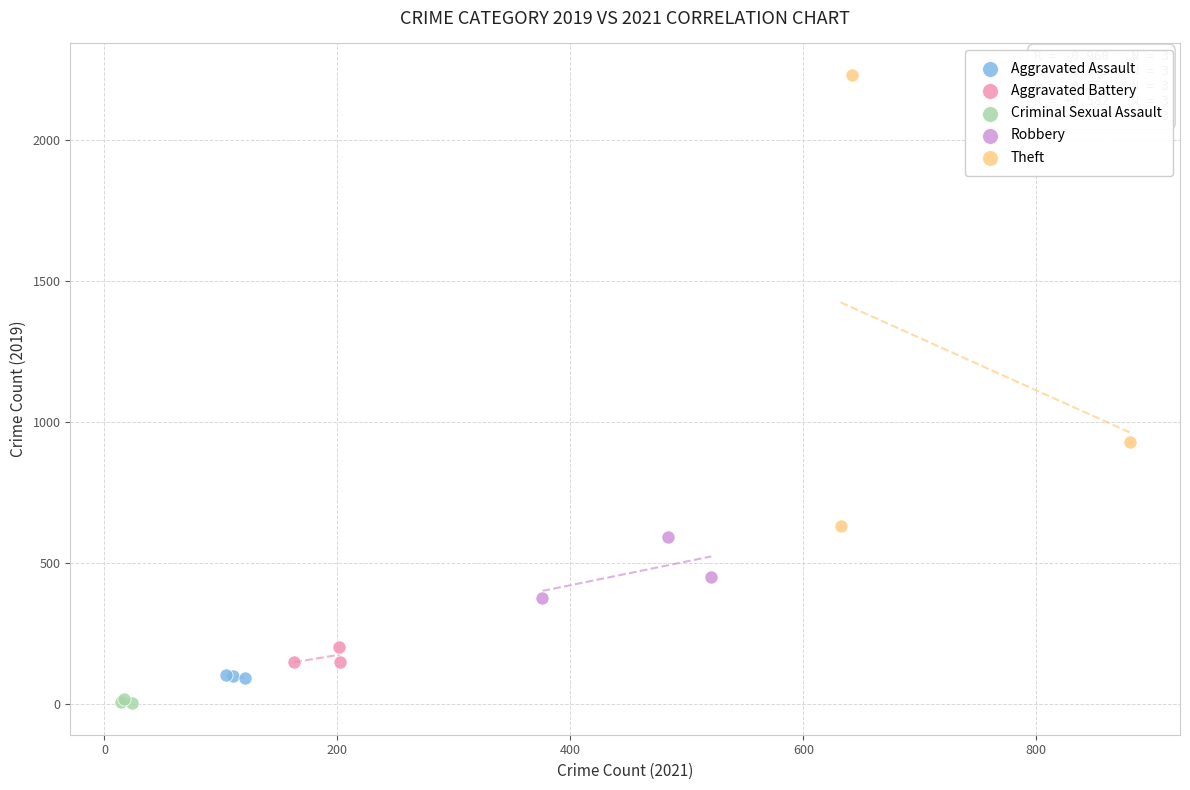

Which series reaches the minimum Y coordinate?

Criminal Sexual Assault